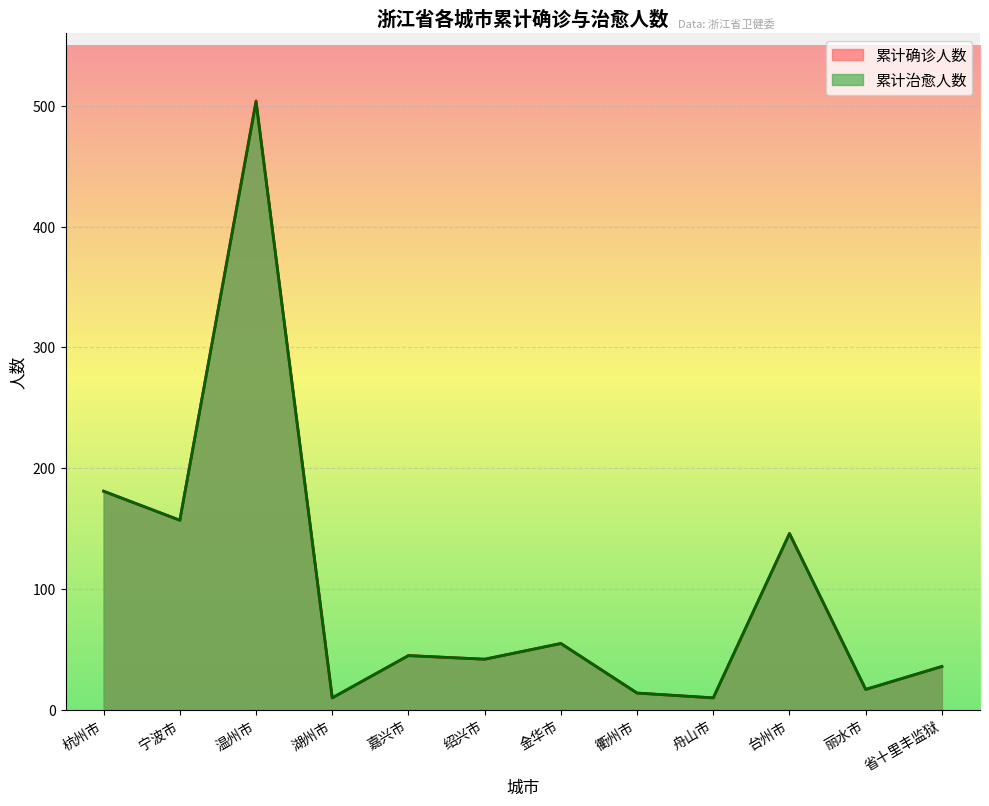

What is the sum of all 累计确诊人数 values?

1217